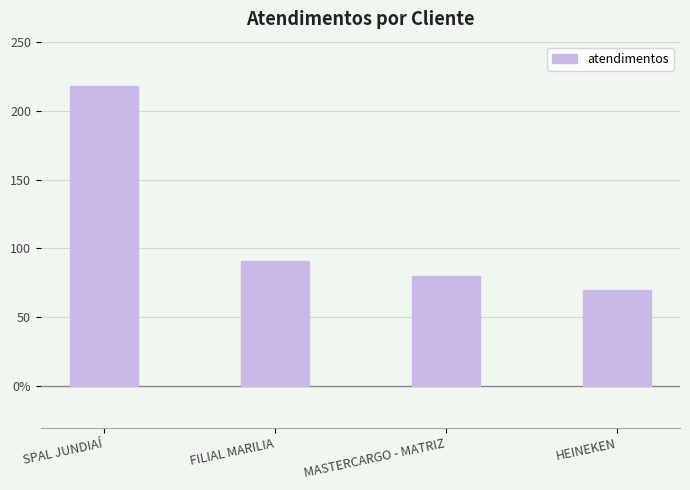

List the labels in order of value, smallest first.

HEINEKEN, MASTERCARGO - MATRIZ, FILIAL MARILIA, SPAL JUNDIAÍ